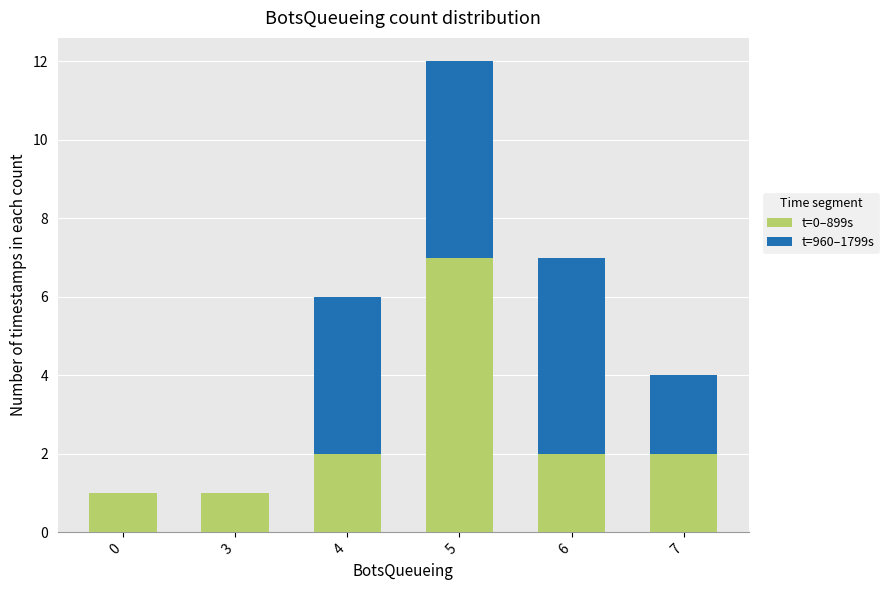

At which category is the sum across all series the highest?

5